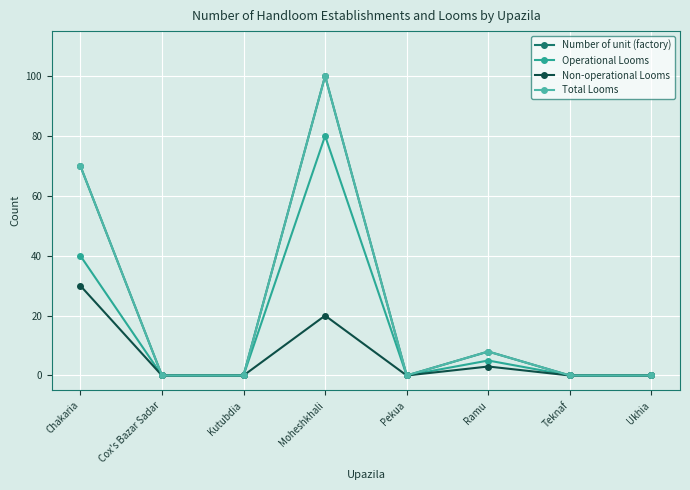

Is it true that Operational Looms equals 48 at Pekua?

False